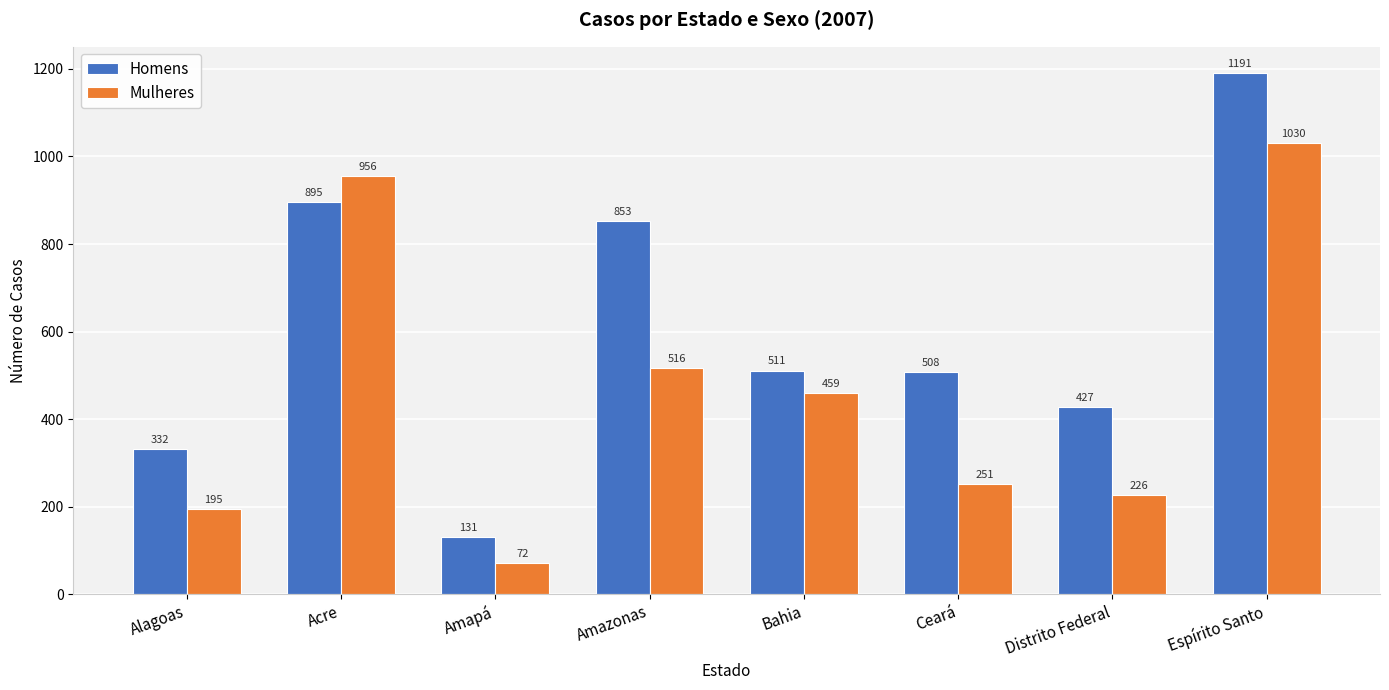

True or false: Homens has a value of 131 at Amapá.

True